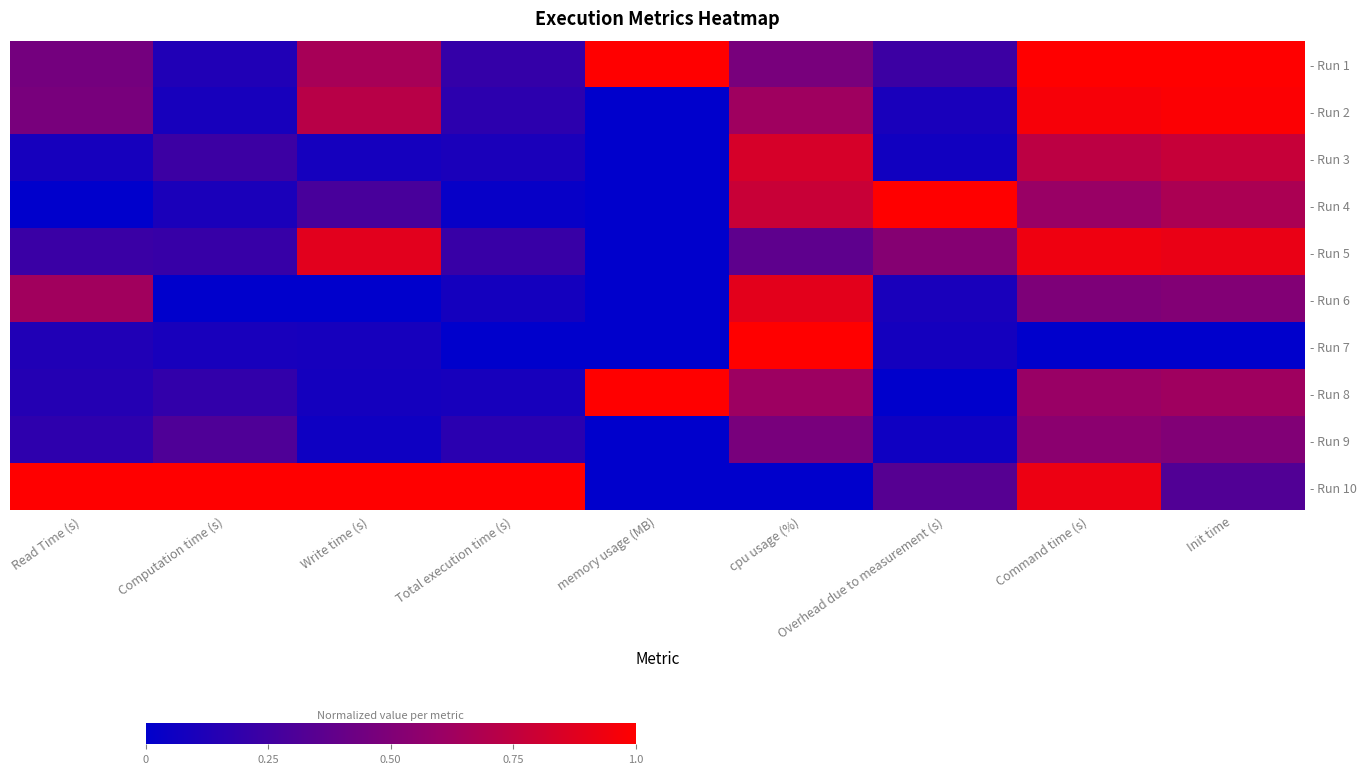

Reading left to right, extract all data points from this chart.

- Run 1: Read Time (s)=0.5	Computation time (s)=0.1	Write time (s)=0.7	Total execution time (s)=0.2	memory usage (MB)=1.0	cpu usage (%)=0.5	Overhead due to measurement (s)=0.2	Command time (s)=1.0	Init time=1.0
- Run 2: Read Time (s)=0.5	Computation time (s)=0.1	Write time (s)=0.7	Total execution time (s)=0.2	memory usage (MB)=0.0	cpu usage (%)=0.6	Overhead due to measurement (s)=0.1	Command time (s)=1.0	Init time=1.0
- Run 3: Read Time (s)=0.1	Computation time (s)=0.2	Write time (s)=0.1	Total execution time (s)=0.1	memory usage (MB)=0.0	cpu usage (%)=0.8	Overhead due to measurement (s)=0.1	Command time (s)=0.7	Init time=0.8
- Run 4: Read Time (s)=0.0	Computation time (s)=0.1	Write time (s)=0.3	Total execution time (s)=0.0	memory usage (MB)=0.0	cpu usage (%)=0.8	Overhead due to measurement (s)=1.0	Command time (s)=0.6	Init time=0.7
- Run 5: Read Time (s)=0.2	Computation time (s)=0.2	Write time (s)=0.9	Total execution time (s)=0.2	memory usage (MB)=0.0	cpu usage (%)=0.4	Overhead due to measurement (s)=0.5	Command time (s)=0.9	Init time=0.9
- Run 6: Read Time (s)=0.6	Computation time (s)=0.0	Write time (s)=0.0	Total execution time (s)=0.1	memory usage (MB)=0.0	cpu usage (%)=0.9	Overhead due to measurement (s)=0.1	Command time (s)=0.5	Init time=0.5
- Run 7: Read Time (s)=0.1	Computation time (s)=0.1	Write time (s)=0.1	Total execution time (s)=0.0	memory usage (MB)=0.0	cpu usage (%)=1.0	Overhead due to measurement (s)=0.1	Command time (s)=0.0	Init time=0.0
- Run 8: Read Time (s)=0.1	Computation time (s)=0.2	Write time (s)=0.1	Total execution time (s)=0.1	memory usage (MB)=1.0	cpu usage (%)=0.6	Overhead due to measurement (s)=0.0	Command time (s)=0.6	Init time=0.6
- Run 9: Read Time (s)=0.2	Computation time (s)=0.3	Write time (s)=0.1	Total execution time (s)=0.2	memory usage (MB)=0.0	cpu usage (%)=0.5	Overhead due to measurement (s)=0.1	Command time (s)=0.5	Init time=0.5
- Run 10: Read Time (s)=1.0	Computation time (s)=1.0	Write time (s)=1.0	Total execution time (s)=1.0	memory usage (MB)=0.0	cpu usage (%)=0.0	Overhead due to measurement (s)=0.3	Command time (s)=0.9	Init time=0.3